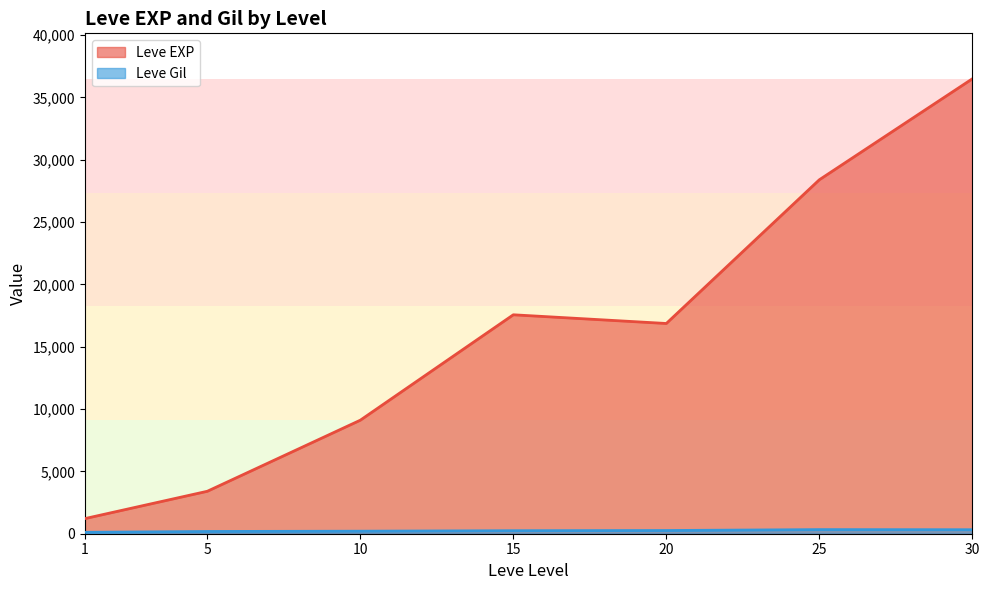

Which series has the widest spread of values?

Leve EXP